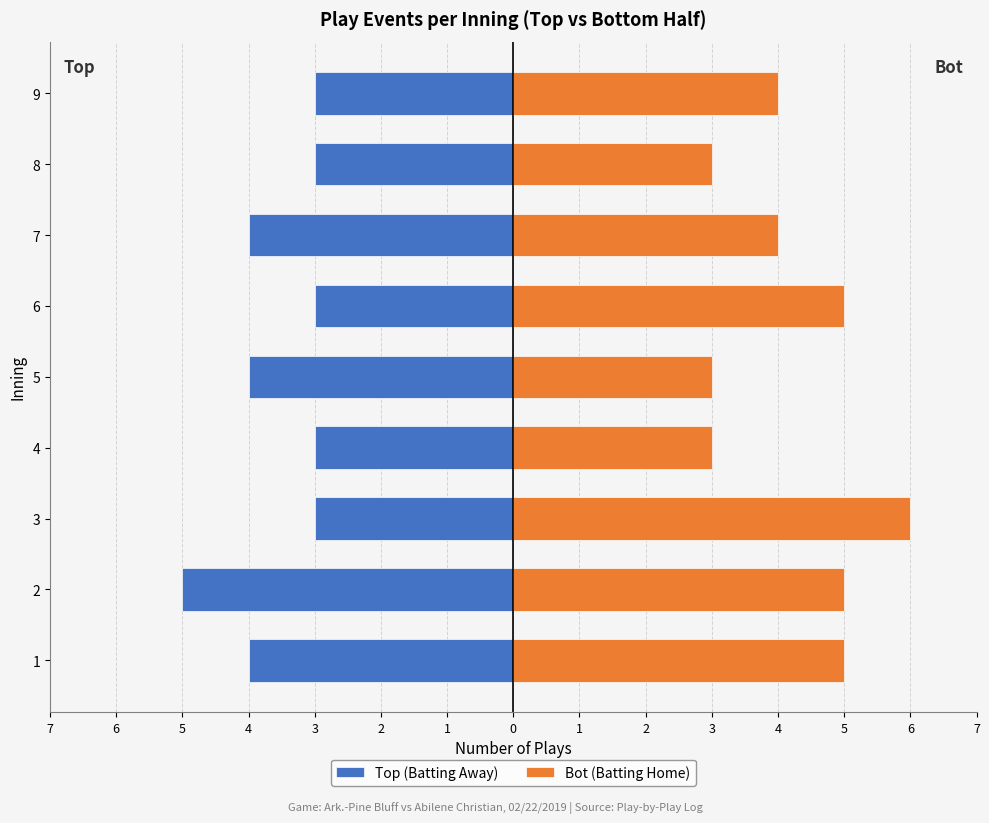

What is the highest value of the Bot (Batting Home) series?

6